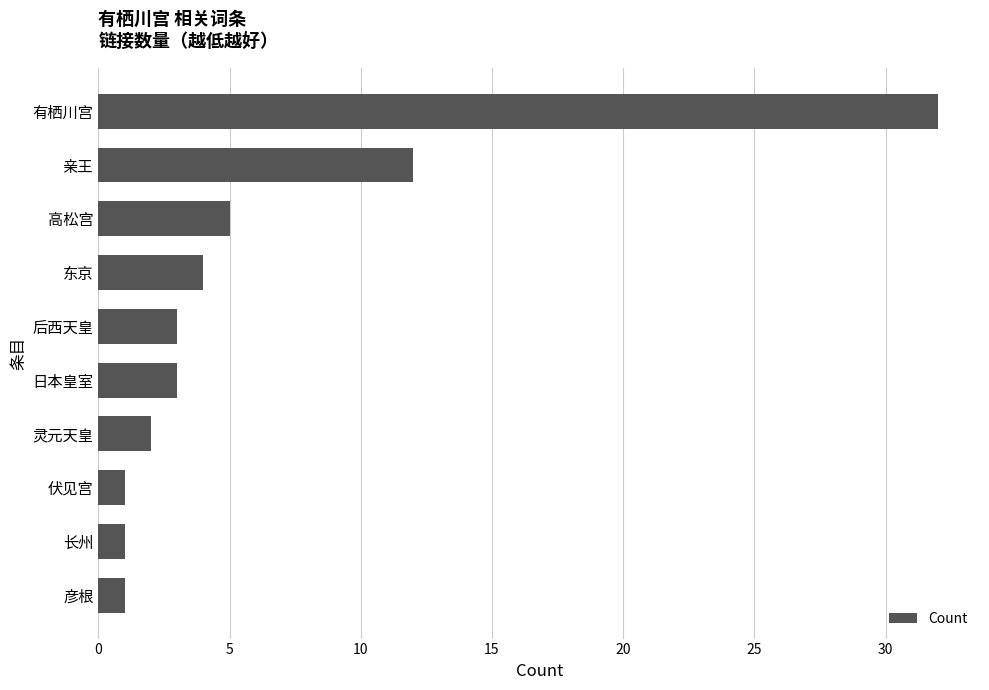

The chart shows a value of 1 at 彦根. True or false?

True